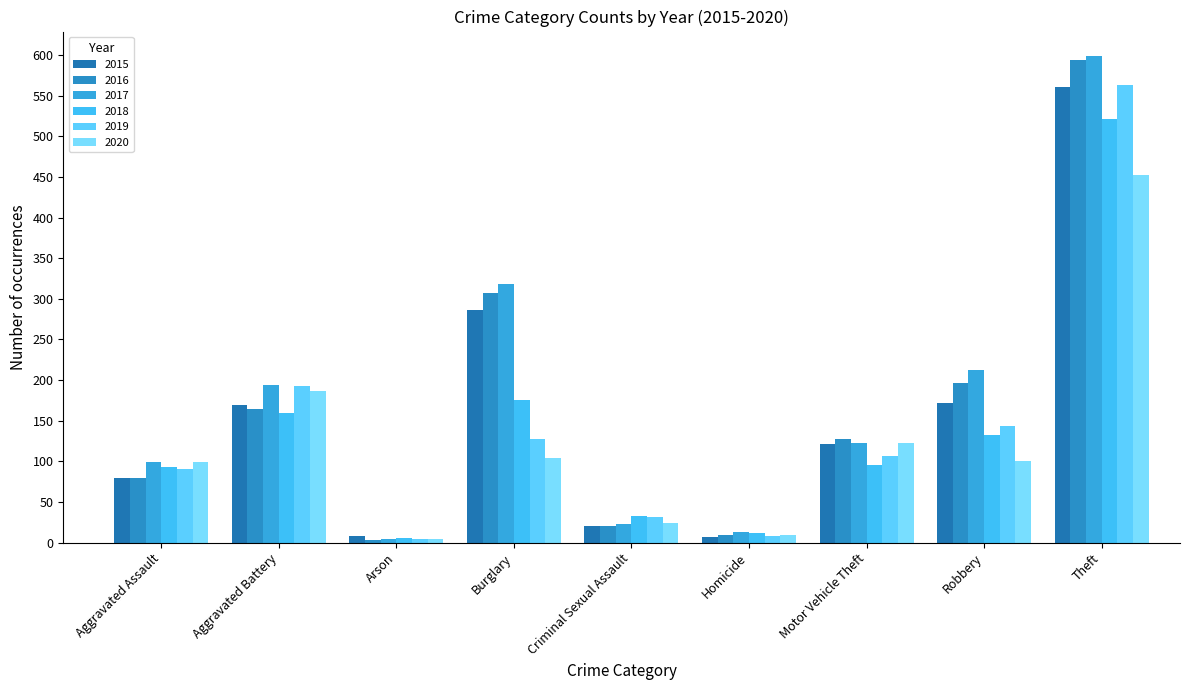

Does the chart contain stacked bars?

No